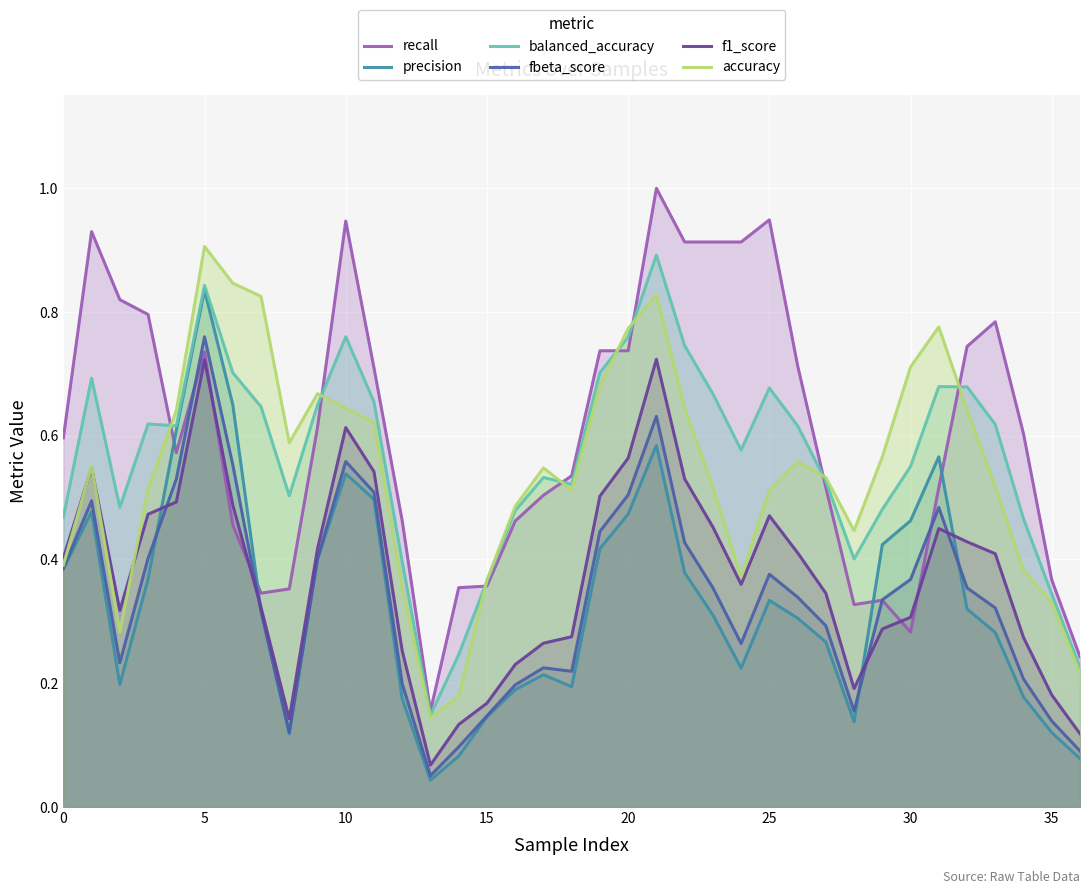

What is the spread (max minus min) of values at 16?

0.3